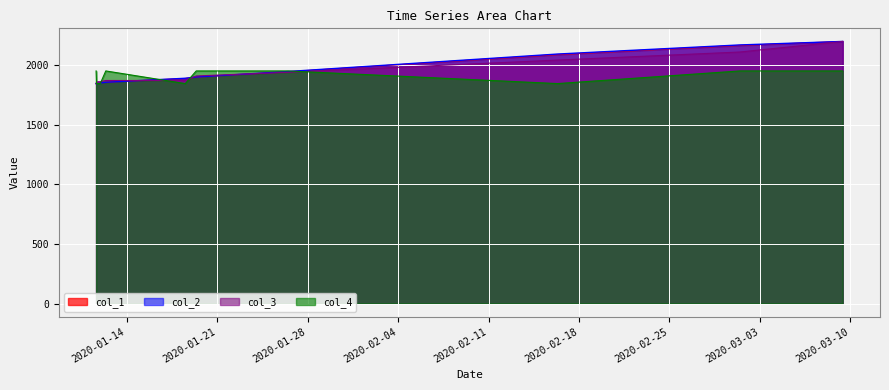

What is the minimum value shown in the chart?

1843.7